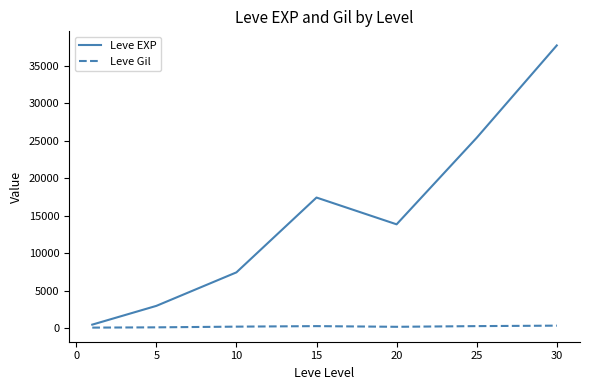

What is the maximum value shown in the chart?

37715.0